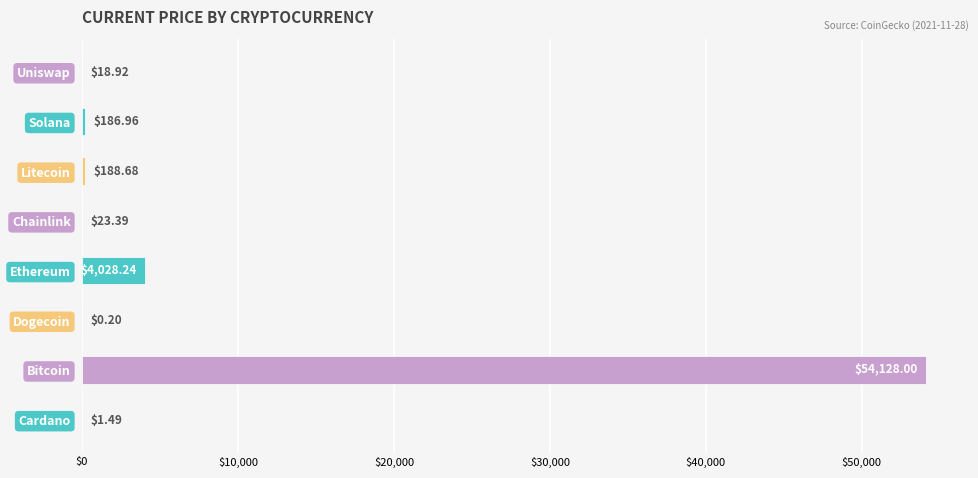

Which label corresponds to the largest value in the chart?

Bitcoin